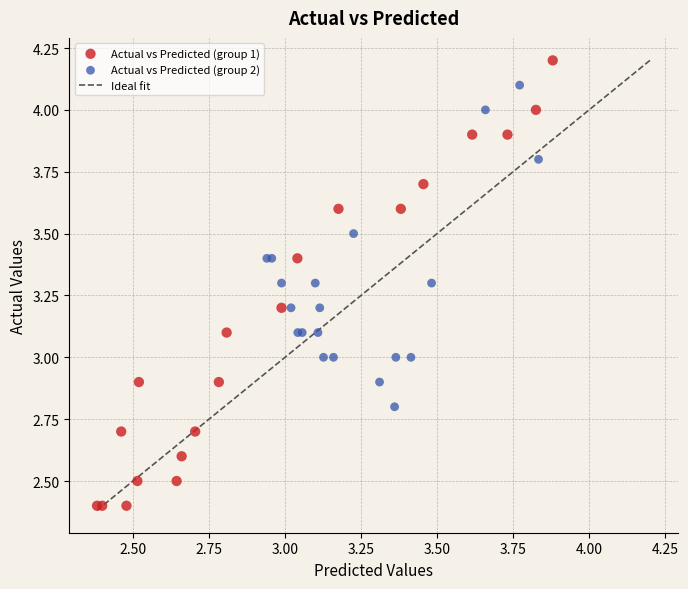

Which series reaches the minimum Y coordinate?

Actual vs Predicted (group 1)